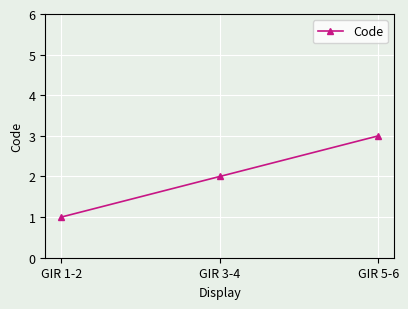

Rank the categories by value from lowest to highest.

GIR 1-2, GIR 3-4, GIR 5-6